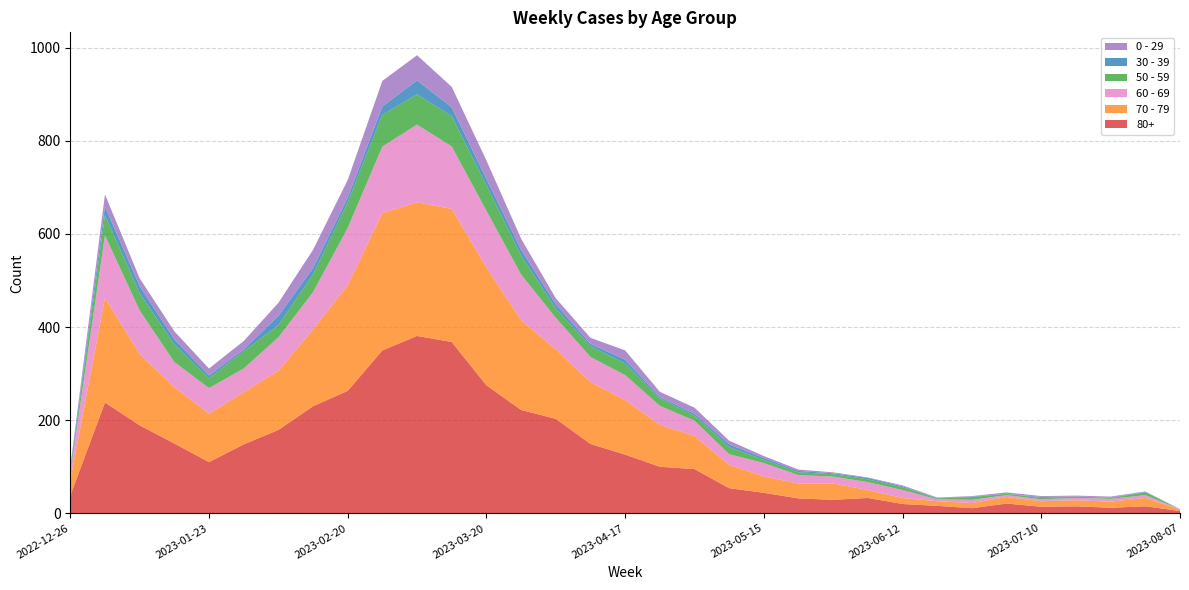

Reading left to right, transcribe all the data shown in this chart.

80+: 38	238	189	150	110	148	179	230	263	350	381	368	275	222	203	149	126	100	95	54	44	32	29	33	20	16	11	21	14	15	12	15	5
70 - 79: 32	225	153	121	104	112	127	165	227	295	287	286	253	193	149	133	117	90	71	50	35	32	35	17	13	10	11	14	12	13	13	18	3
60 - 69: 16	134	94	54	55	51	72	80	123	143	167	134	122	98	68	54	54	41	33	23	29	18	15	17	17	4	7	4	4	5	6	6	1
50 - 59: 5	44	37	38	21	37	26	38	55	68	65	65	55	41	20	23	25	16	11	15	7	6	5	6	6	2	6	3	3	3	2	6	0
30 - 39: 5	18	15	11	6	4	20	14	10	18	30	19	13	12	9	5	8	3	4	6	4	3	2	3	2	1	1	0	2	0	1	1	0
0 - 29: 4	26	17	17	15	18	28	39	38	55	54	44	40	24	13	13	20	11	13	8	4	3	2	1	2	1	1	3	2	2	2	1	0